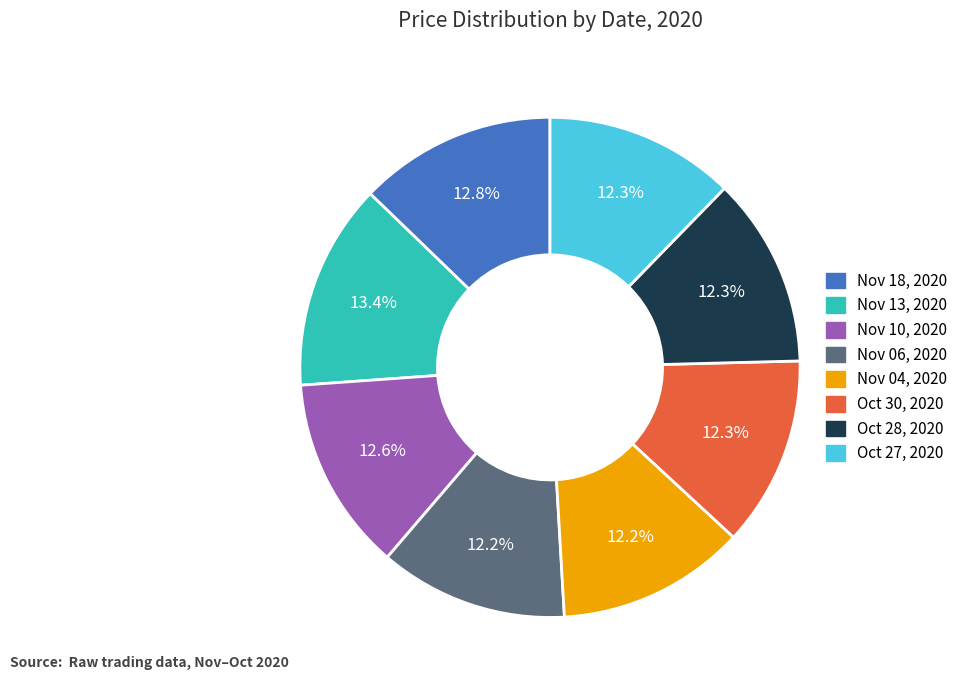

How many segments does this pie chart have?

8